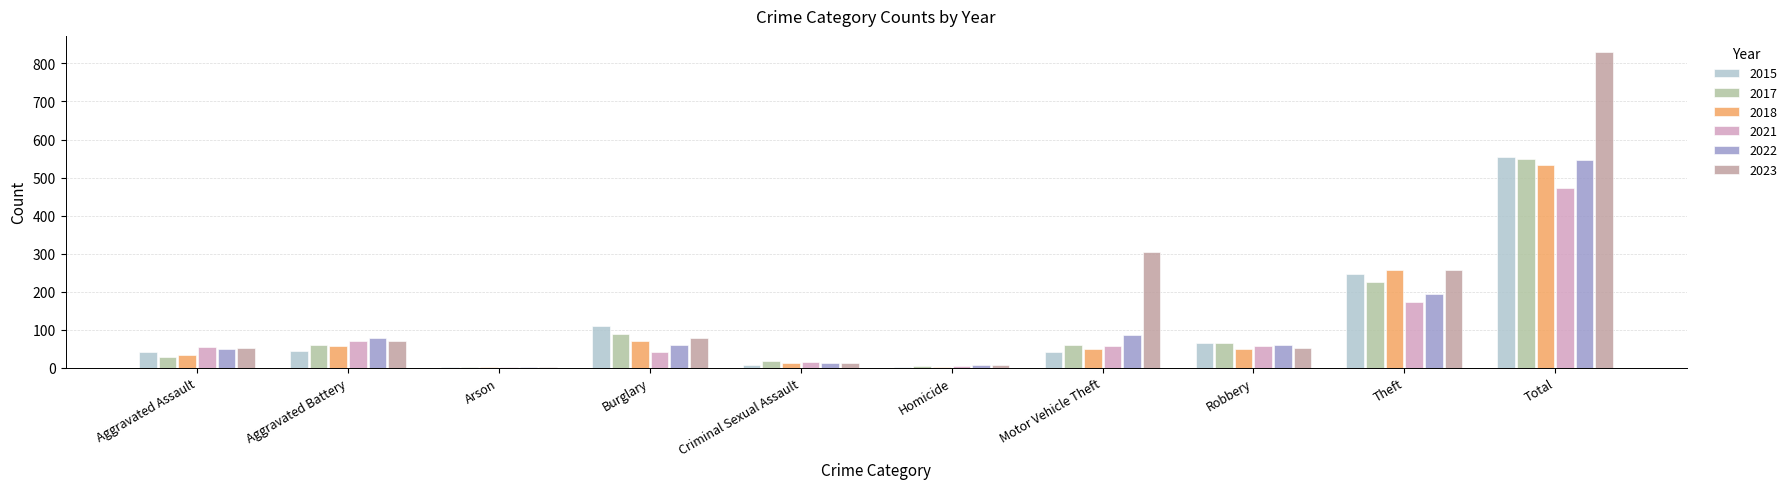

Are the bars grouped side by side (vs. stacked)?

Yes